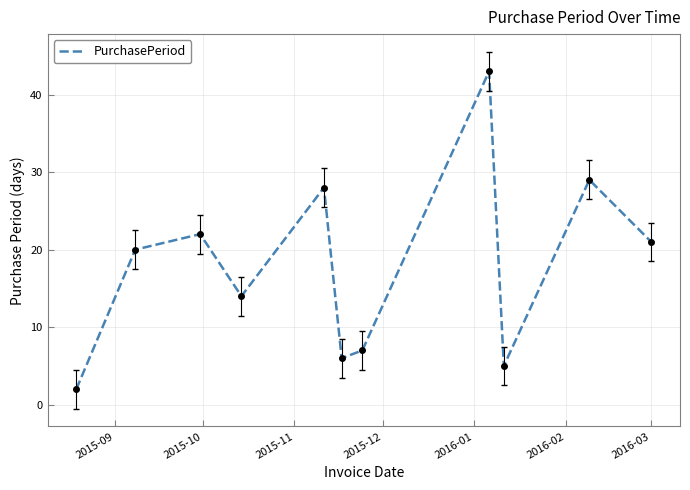

What is the maximum value shown in the chart?

43